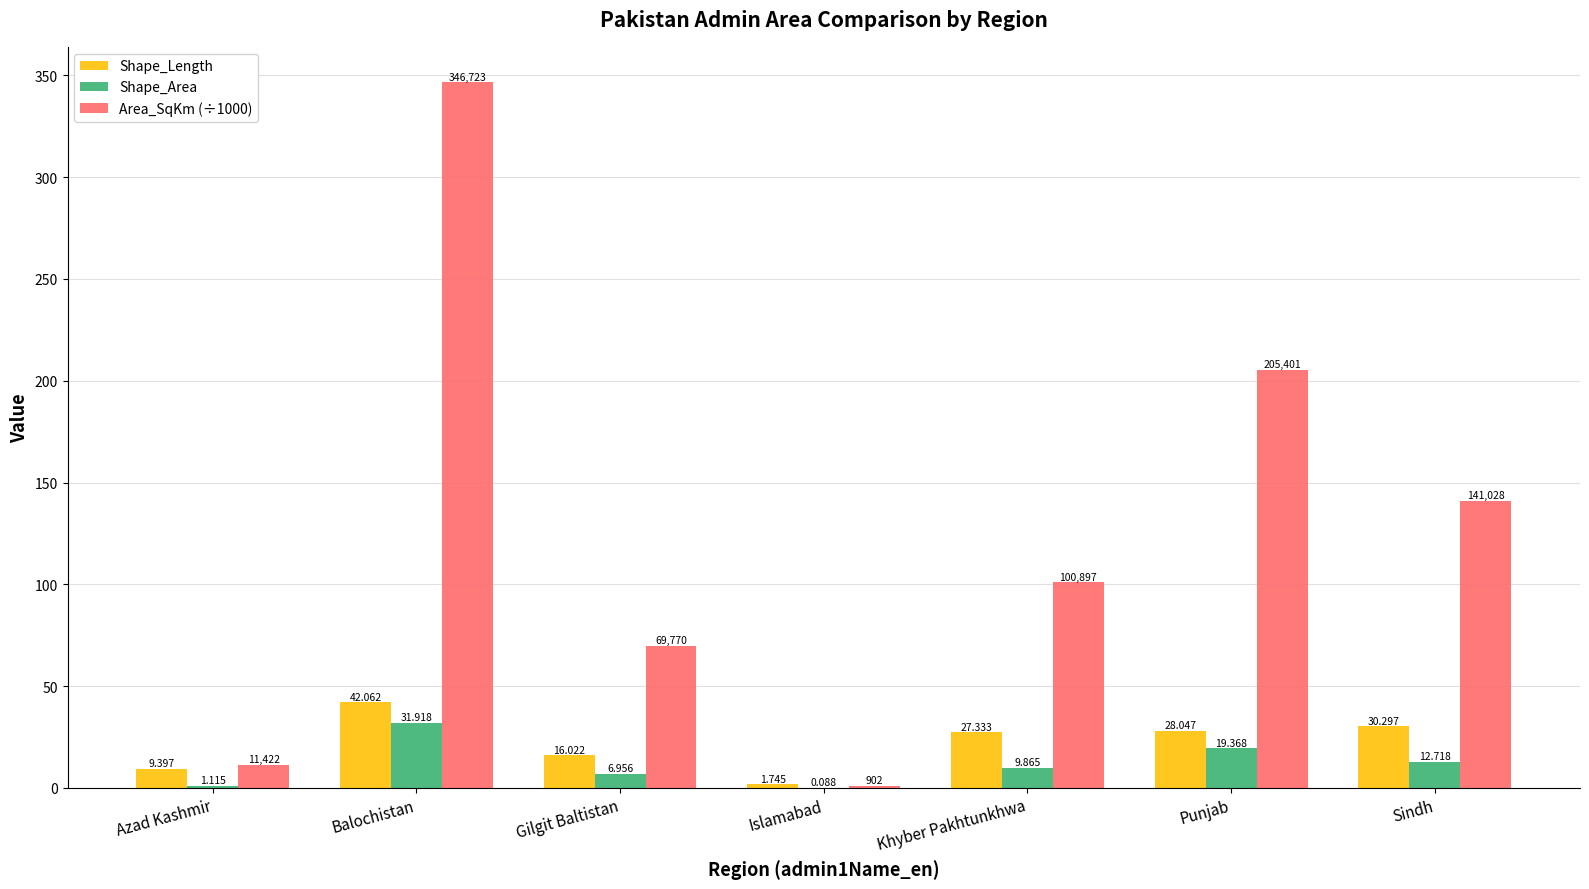

At which label is Shape_Length closest to 21?

Gilgit Baltistan